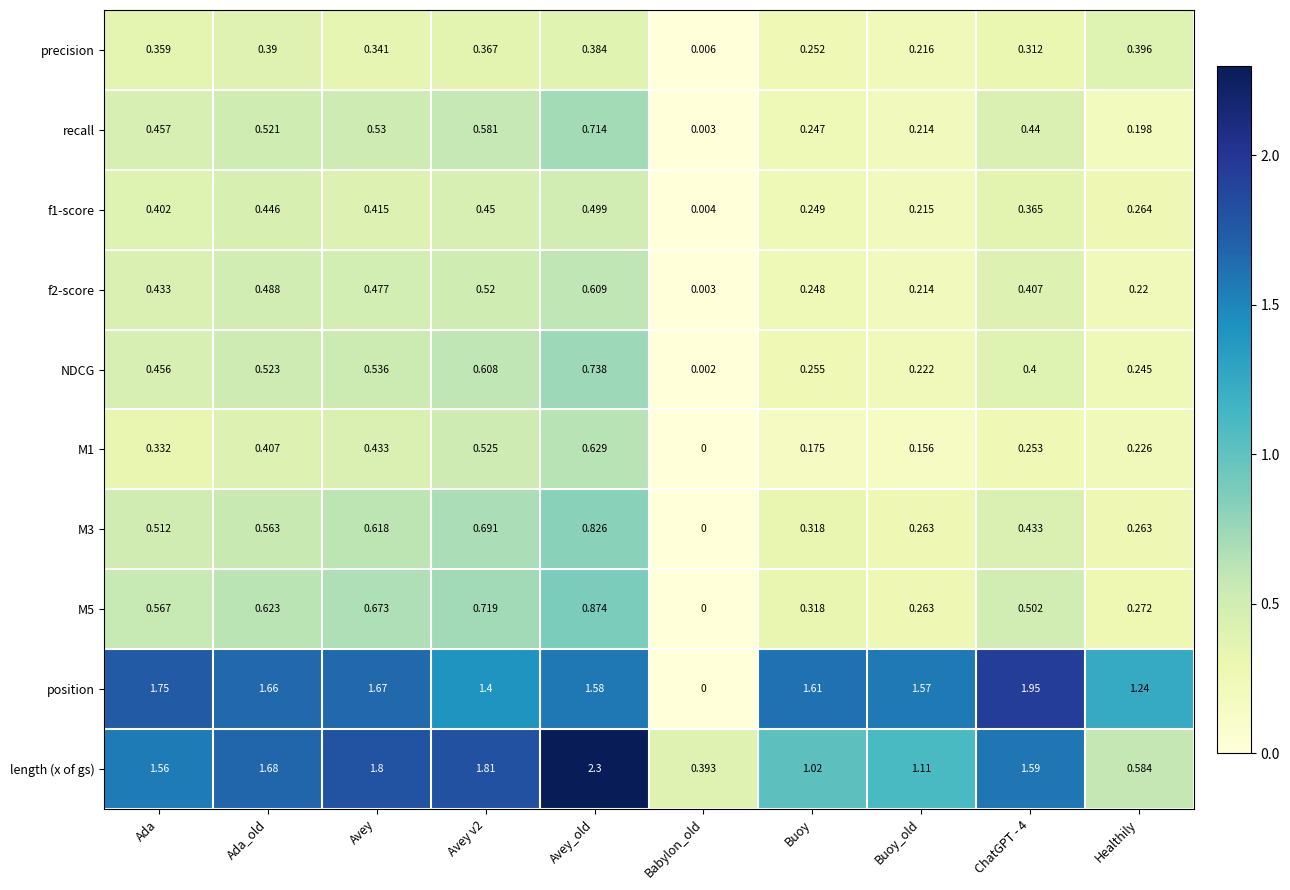

Which series has the largest total across all categories?

position